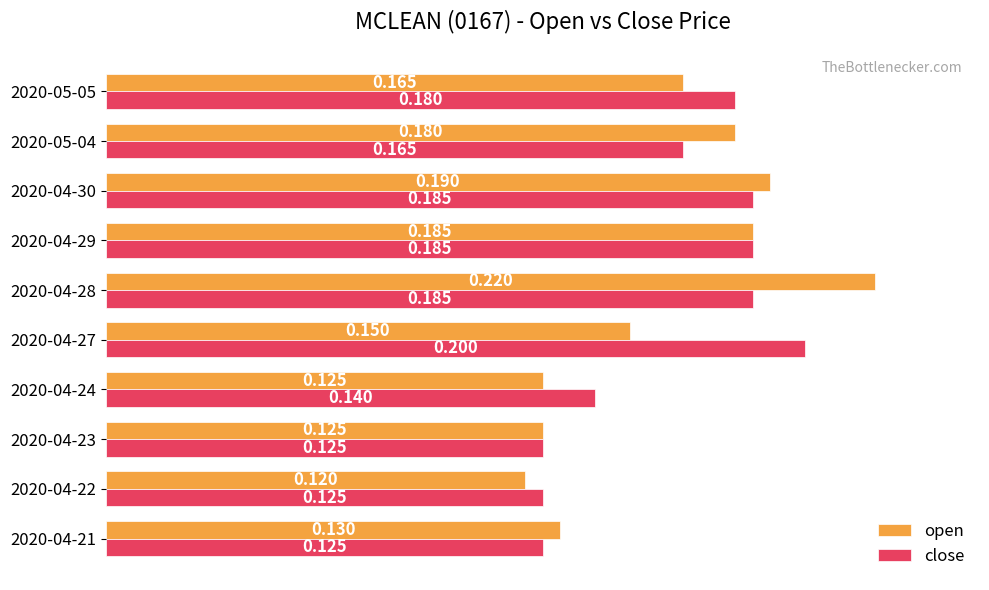

At which category is the sum across all series the highest?

2020-04-28